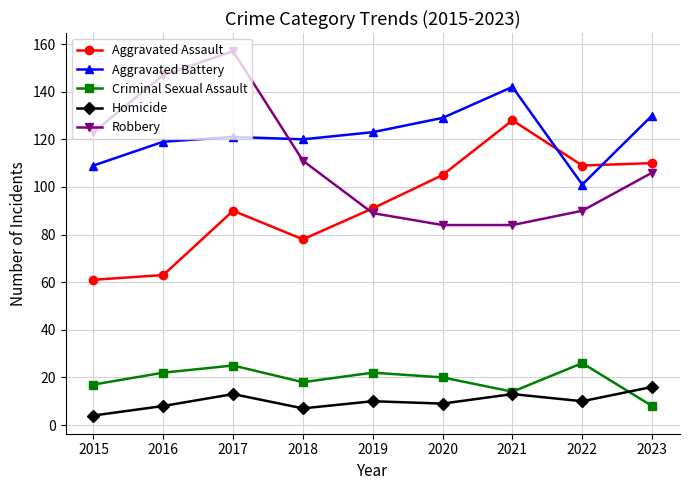

Is this an area chart (filled region under the line)?

No